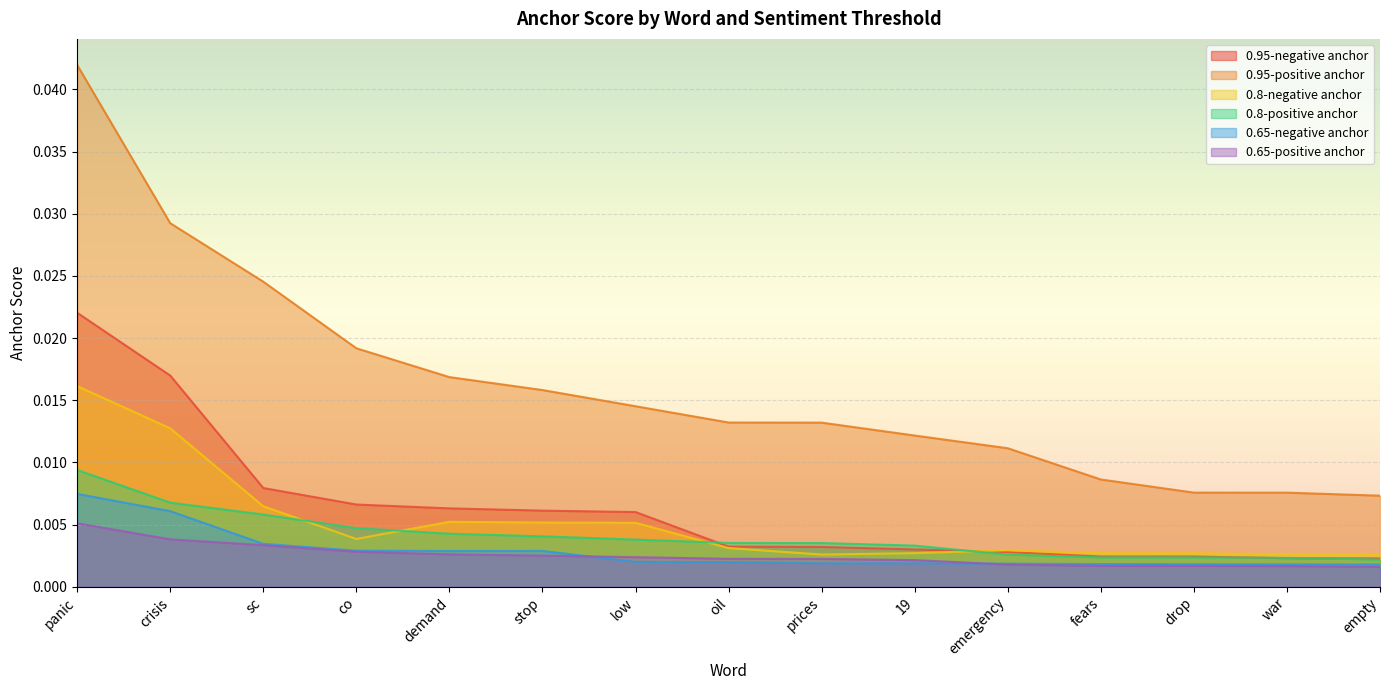

True or false: 0.8-positive anchor and 0.95-positive anchor cross at least once.

False